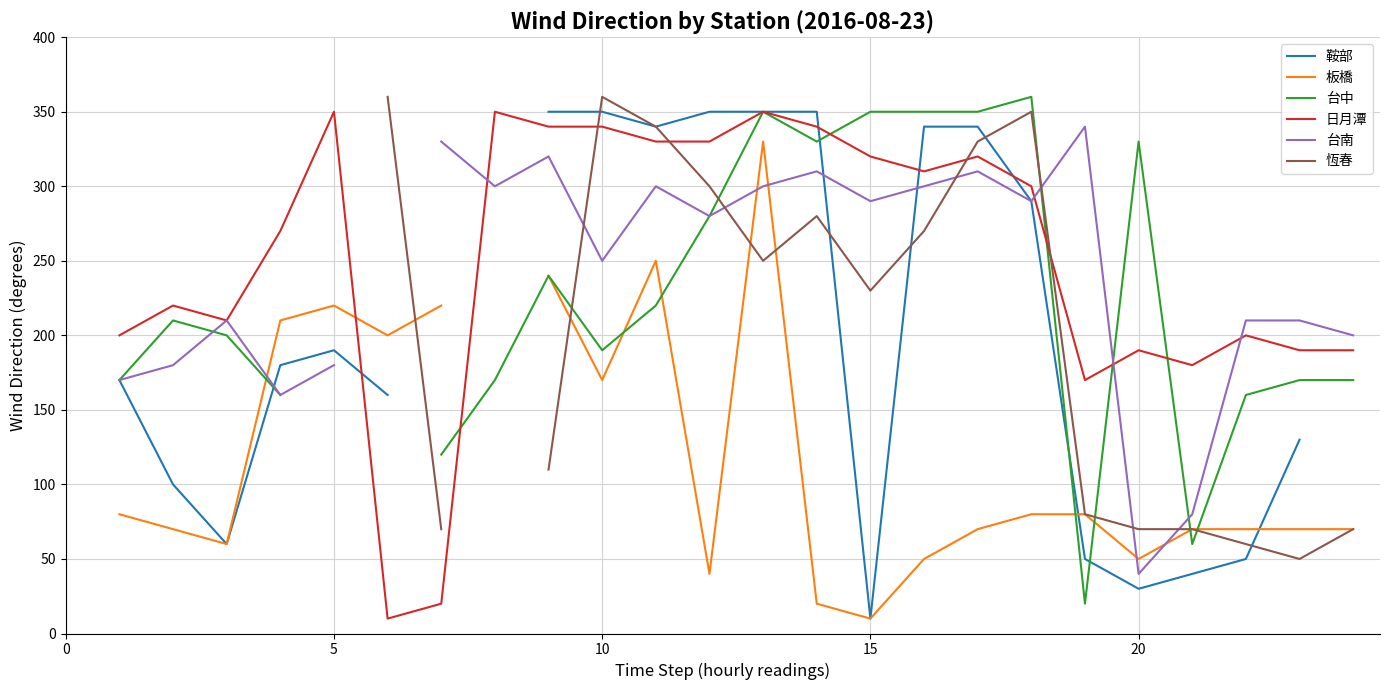

How many series are shown in this chart?

6